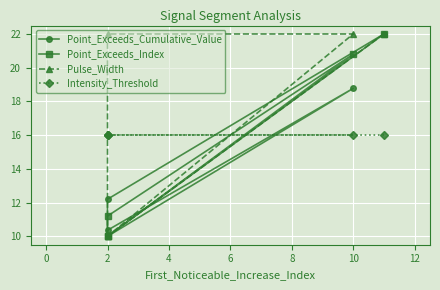

Does the chart display data point markers on the line(s)?

Yes